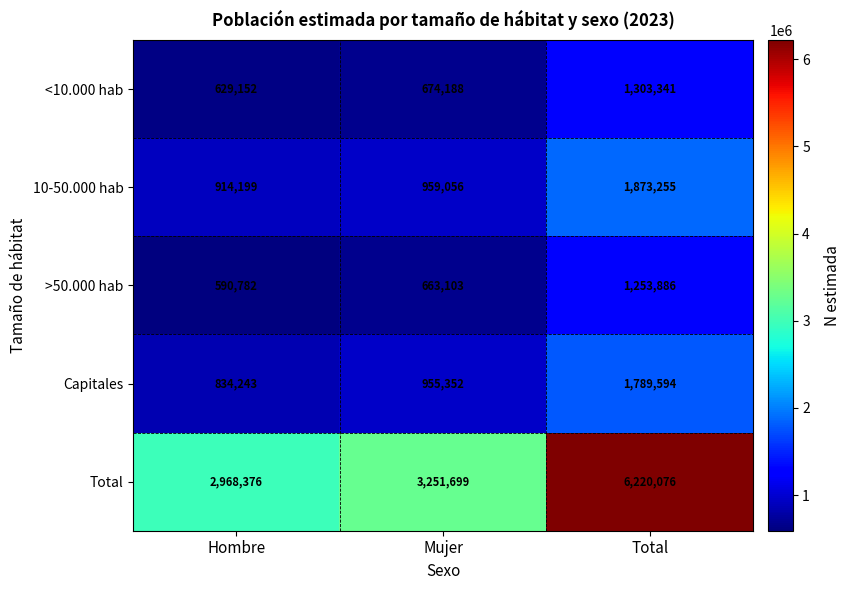

Reading left to right, transcribe all the data shown in this chart.

<10.000 hab: 629152	674188	1303341
10-50.000 hab: 914199	959056	1873255
>50.000 hab: 590782	663103	1253886
Capitales: 834243	955352	1789594
Total: 2968376	3251699	6220076